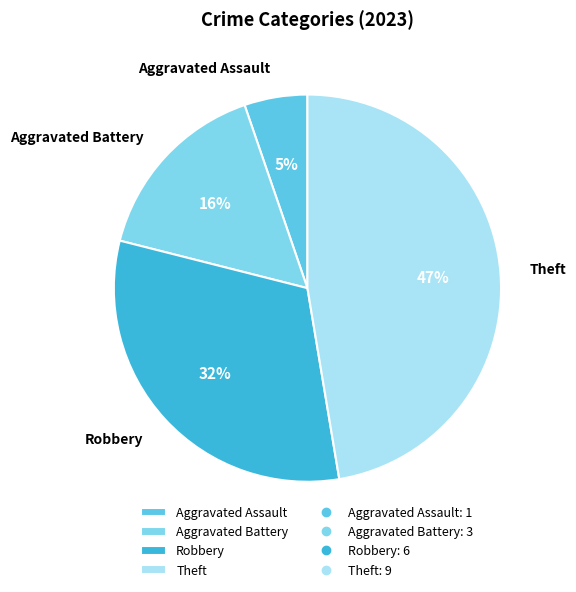

Is there a majority slice in this chart?

No